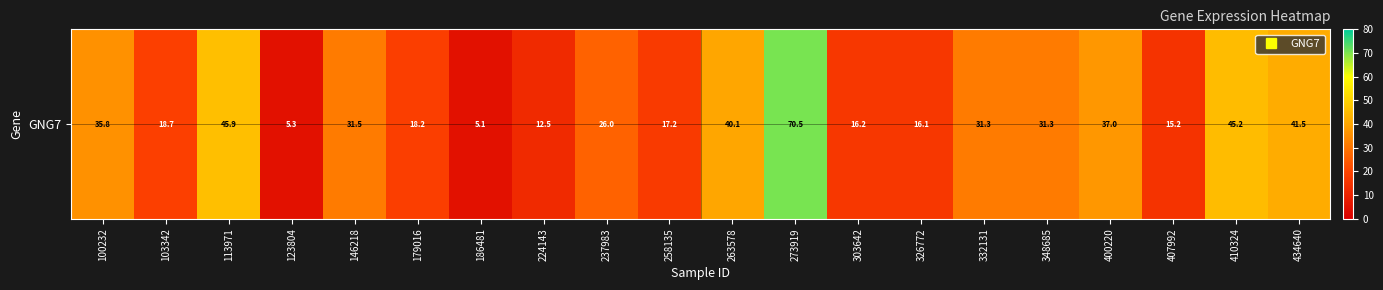

Is it true that the value at 400220 is 37.0?

True